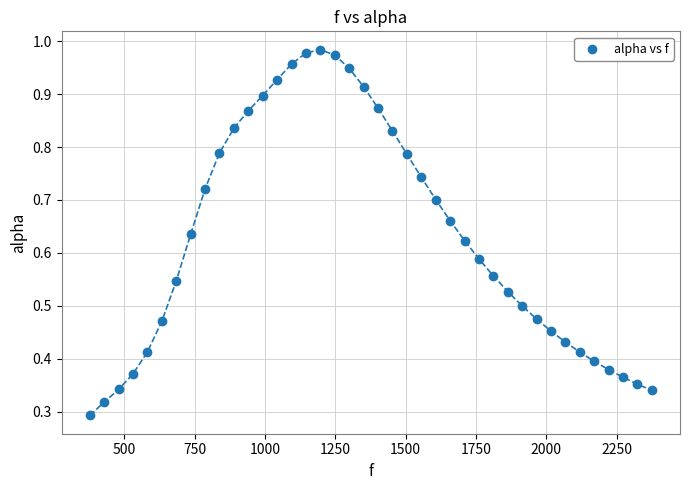

What is the range of X values (max minus min)?

1998.3